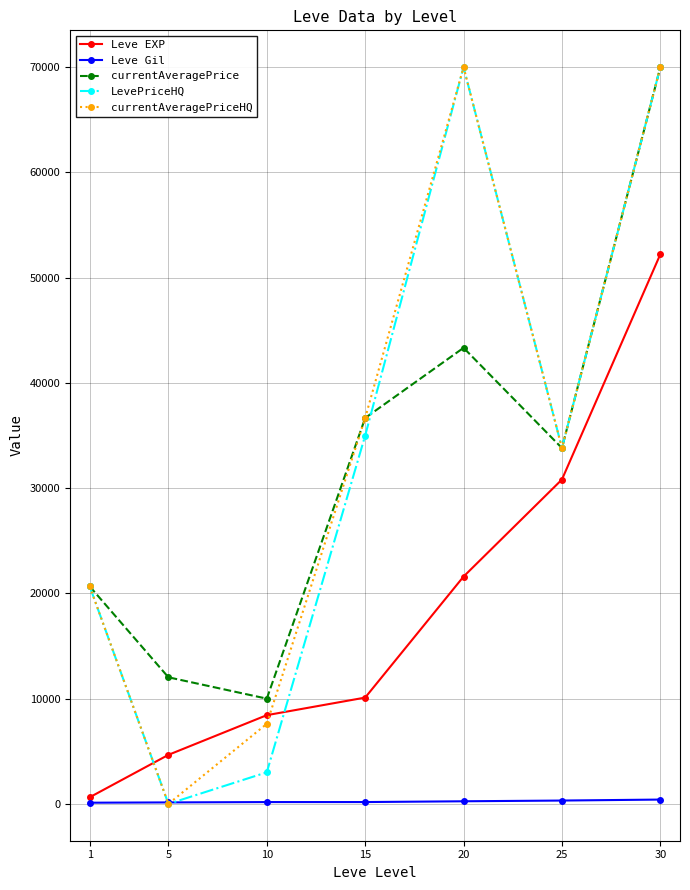

List the labels in order of currentAveragePrice value, largest first.

30, 20, 15, 25, 1, 5, 10